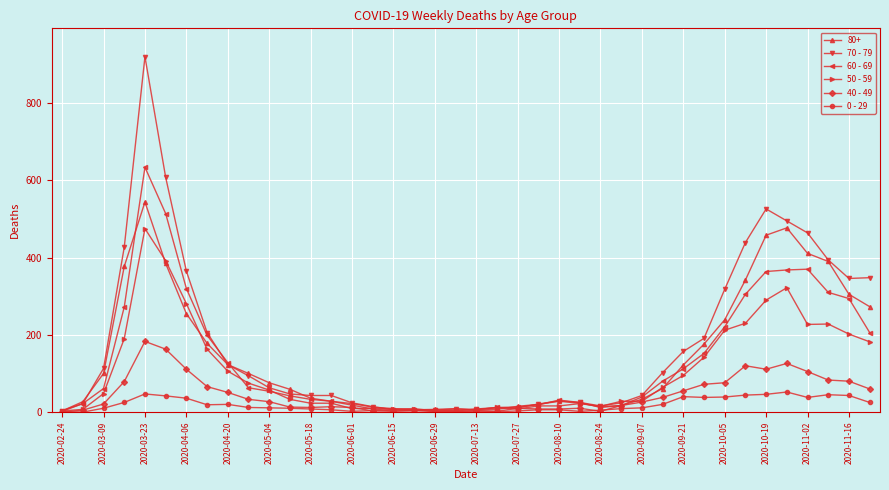

What is the greatest value displayed?

920